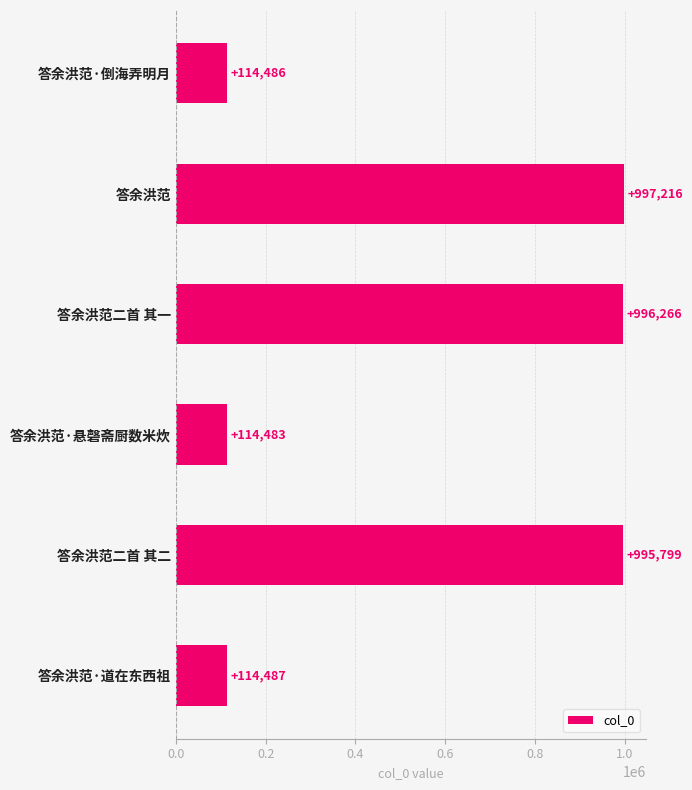

What is the label of the 6th bar from the bottom?

答余洪范·倒海弄明月